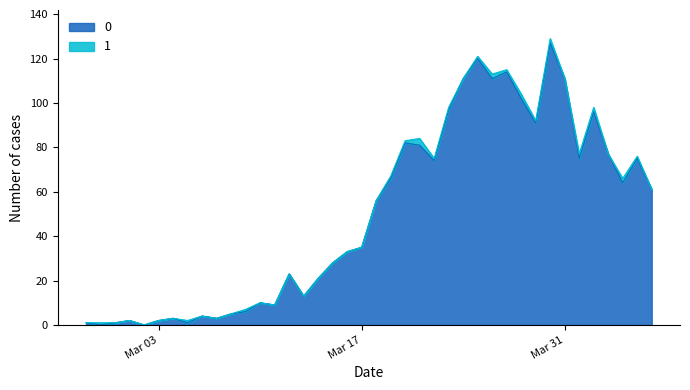

At which label does the data first exceed 56?

2020-03-19